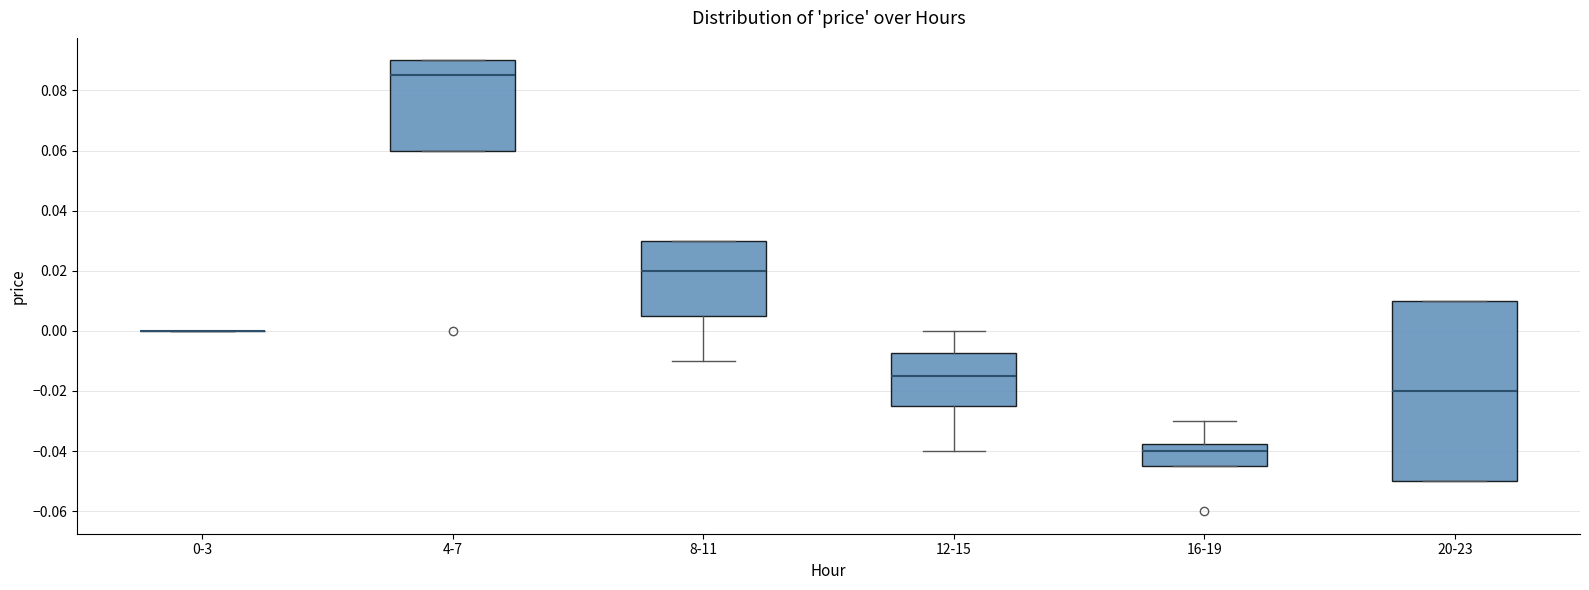

Reading left to right, transcribe this box plot: for each box, give where its median line is, the range the box spans, and where its two whiskers end, as read against the y-axis. The values are not printed on the chart, so give them approximately, as read against the axis.

0-3: box collapsed to a line at 0.000, whiskers 0.000 to 0.000
4-7: median 0.086, box 0.060 to 0.090, whiskers 0.060 to 0.090
8-11: median 0.020, box 0.006 to 0.030, whiskers -0.010 to 0.030
12-15: median -0.014, box -0.024 to -0.008, whiskers -0.040 to 0.000
16-19: median -0.040, box -0.044 to -0.038, whiskers -0.044 to -0.030
20-23: median -0.020, box -0.050 to 0.010, whiskers -0.050 to 0.010